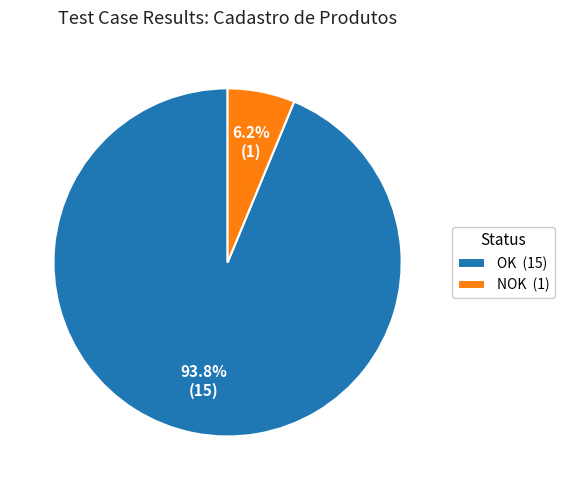

To the nearest percent, what is the average slice percentage?

50%